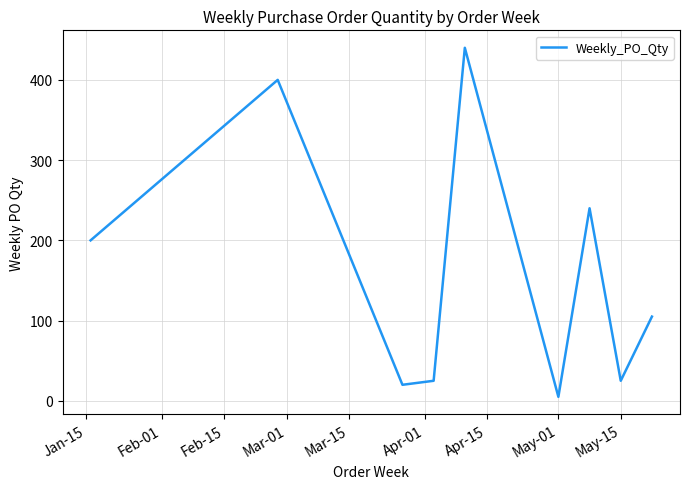

How many lines are shown in the chart?

1